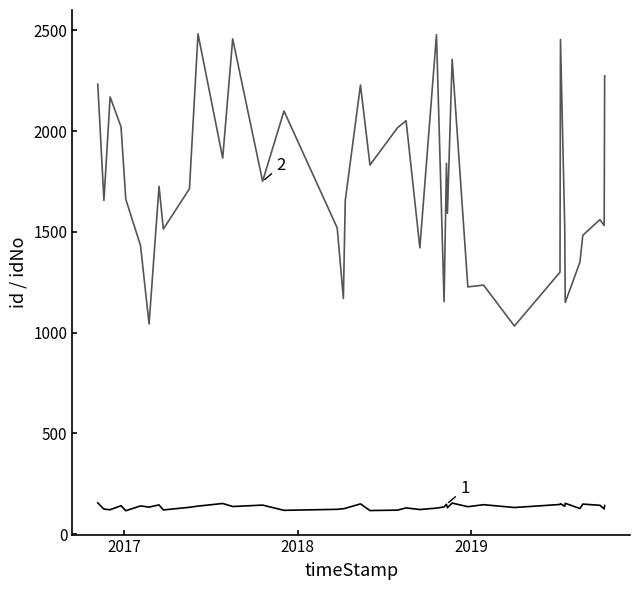

What is the greatest value displayed?

2483